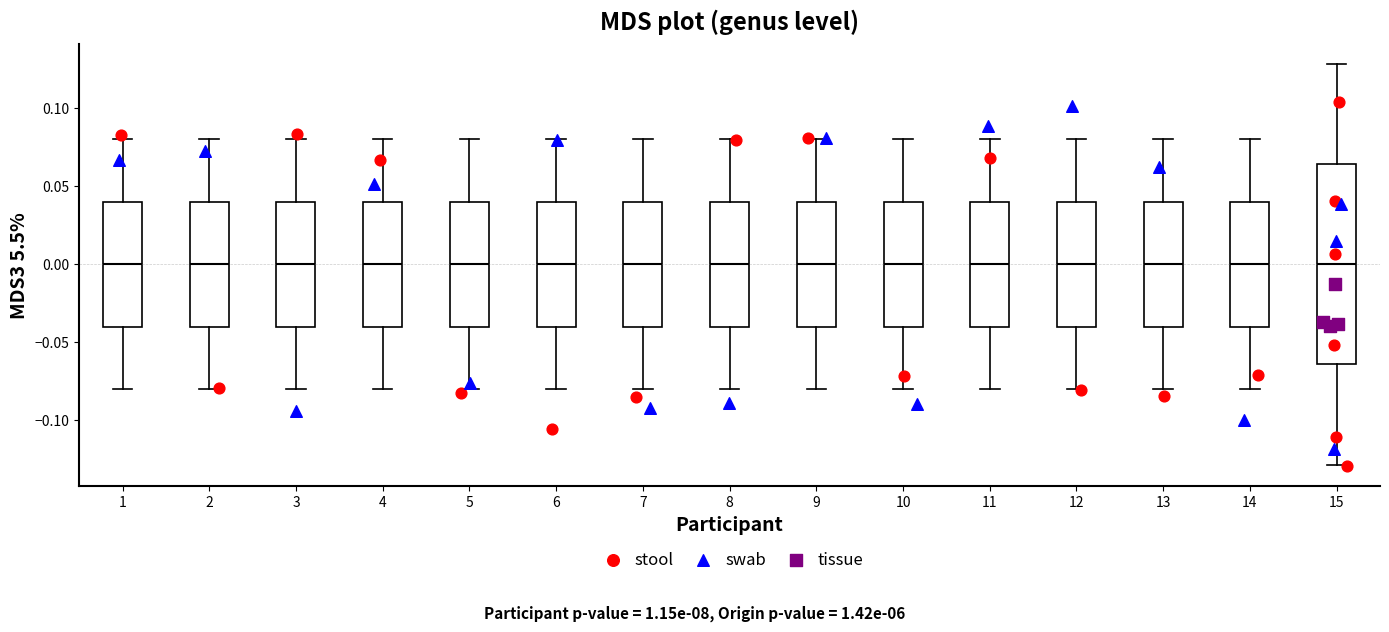

Where does the lower whisker of the box at x = 15 end on the y-axis? The values are not printed on the chart, so give them approximately, as read against the axis.

-0.130